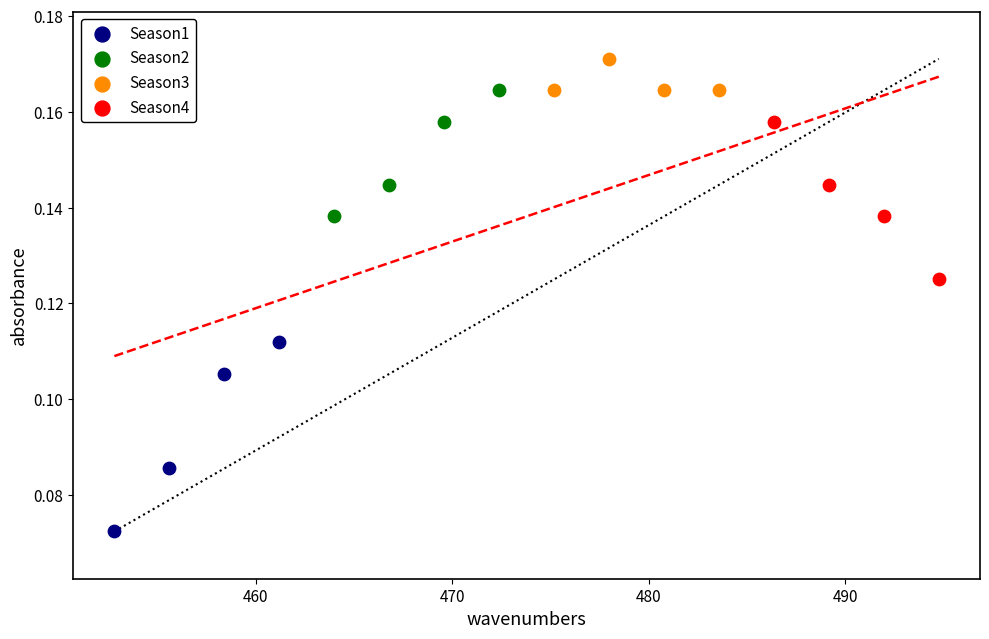

Which series reaches the minimum Y coordinate?

Season1